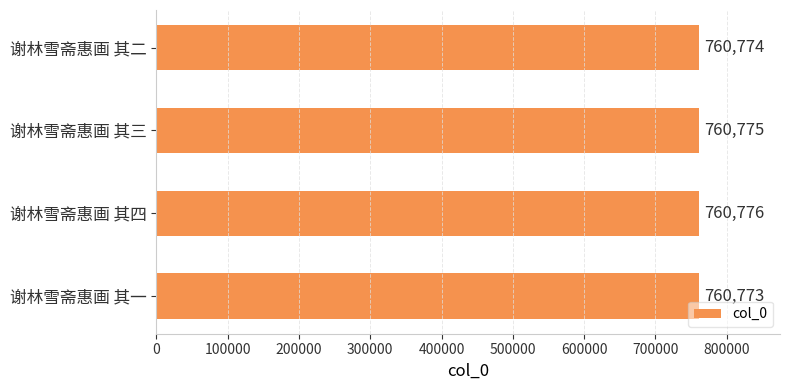

Is it true that the value at 谢林雪斋惠画 其一 is 497086?

False